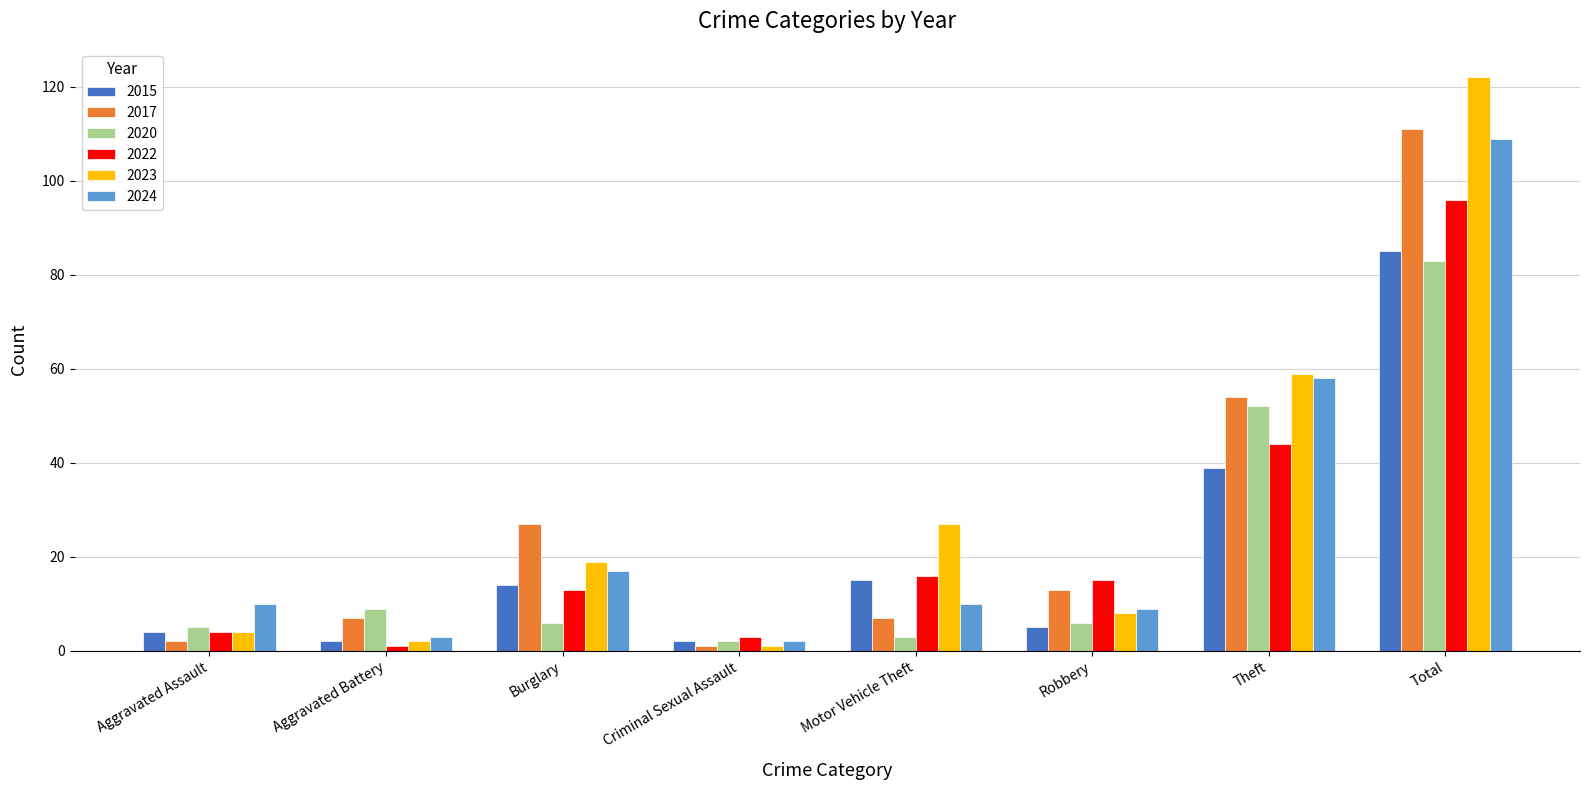

At which category is the sum across all series the highest?

Total